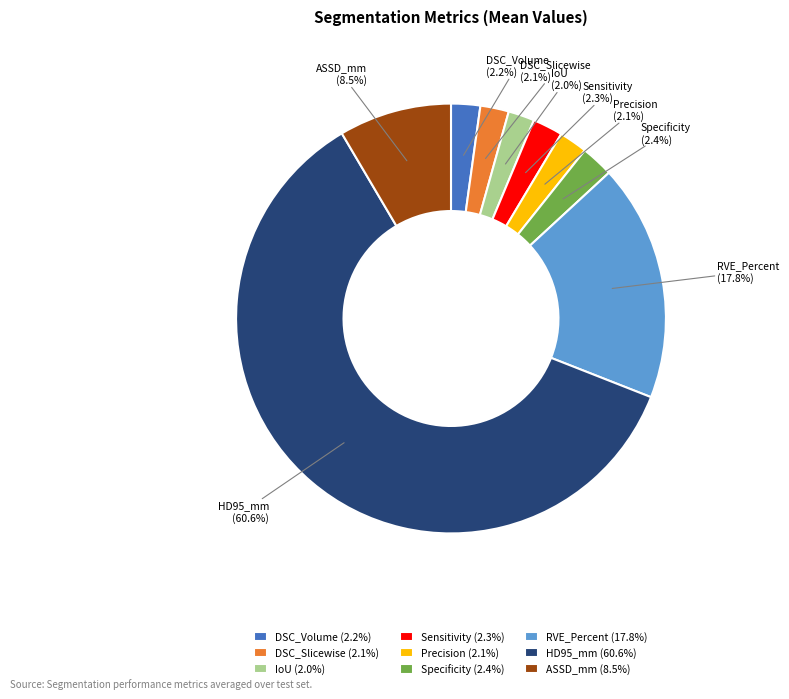

Do Precision and IoU together represent more than half of the pie?

No